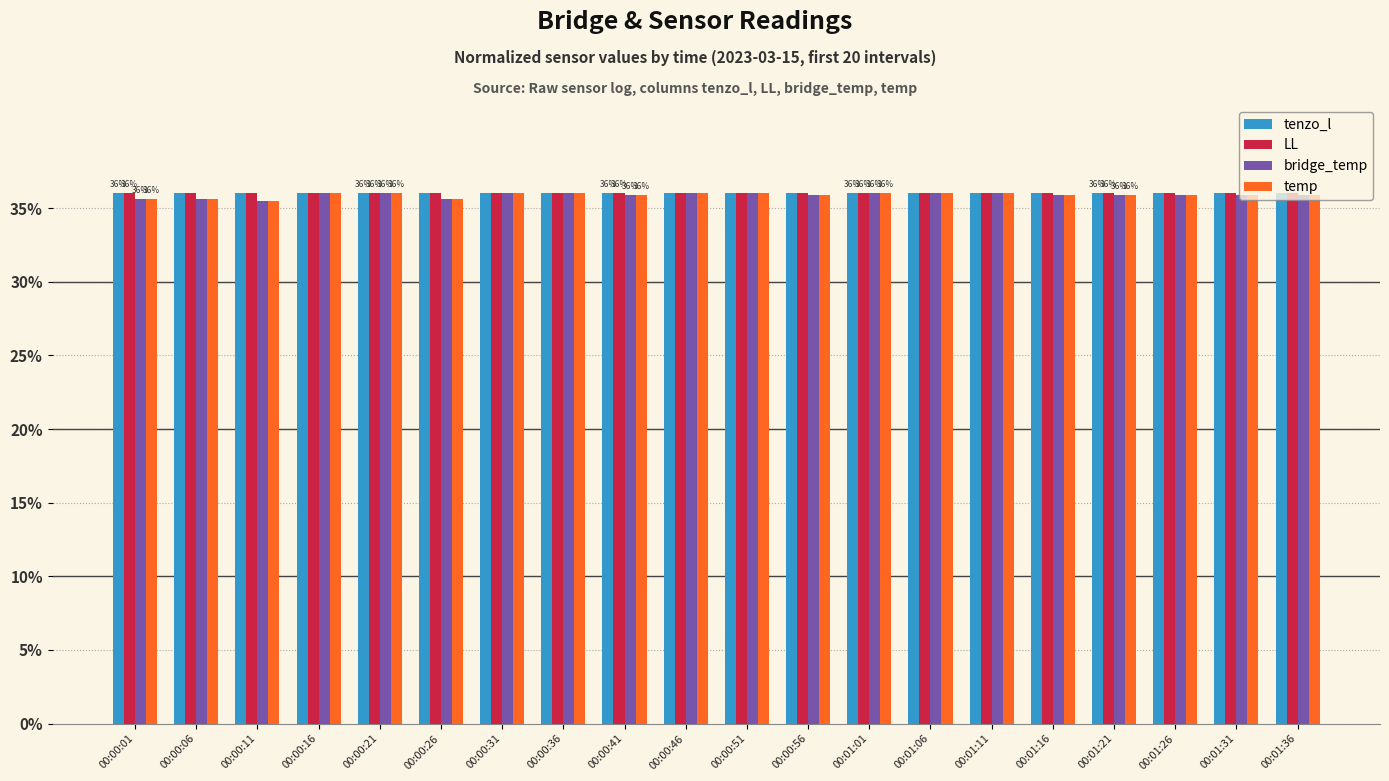

What is the maximum value shown in the chart?

36.0